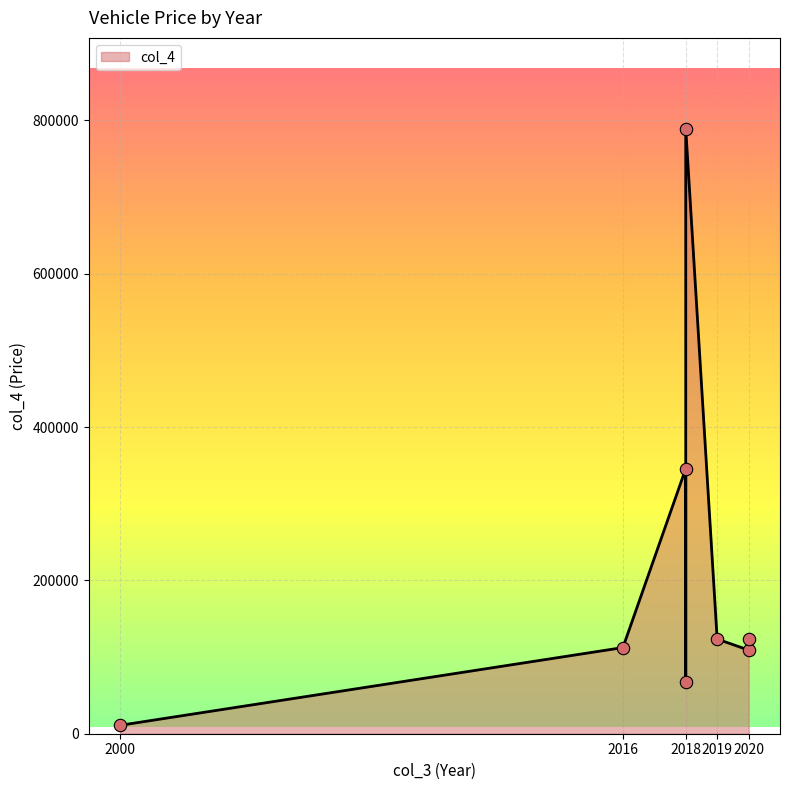

What is the change in value from 2018 to 2020?

-236590